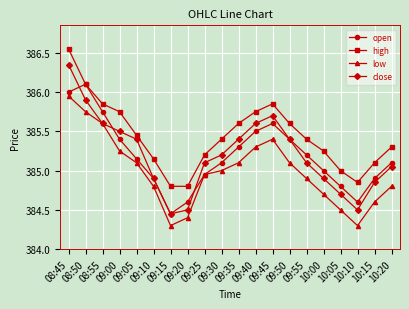

What is the smallest value displayed?

384.3